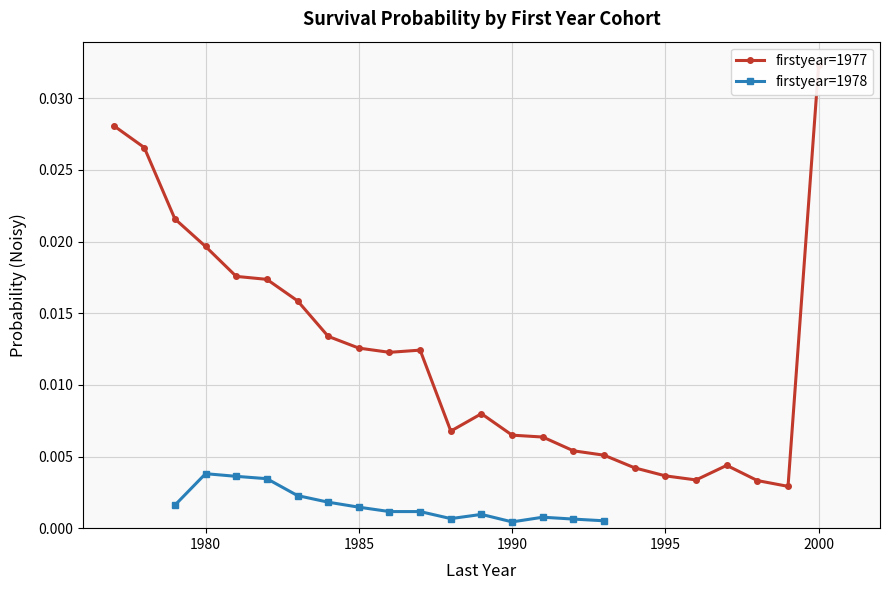

True or false: firstyear=1978 has more than 2 interior local peaks.

True